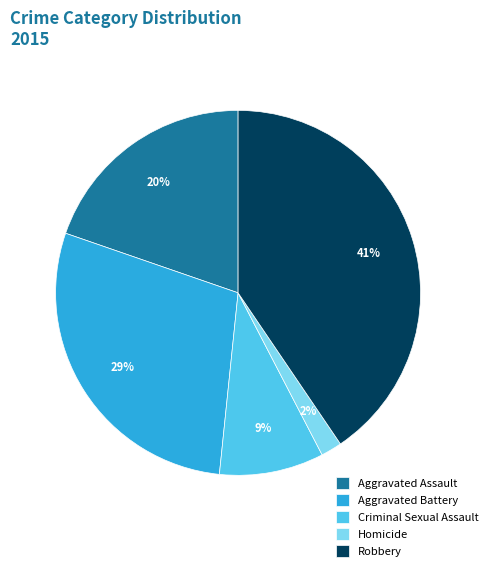

To the nearest percent, what is the difference between the Aggravated Assault and Robbery slice percentages?

21%